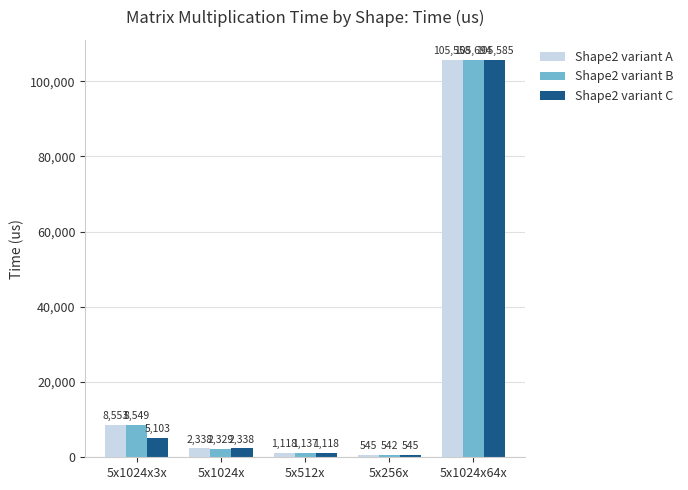

What is the difference between the maximum and minimum values in the Shape2 variant B series?

105152.0